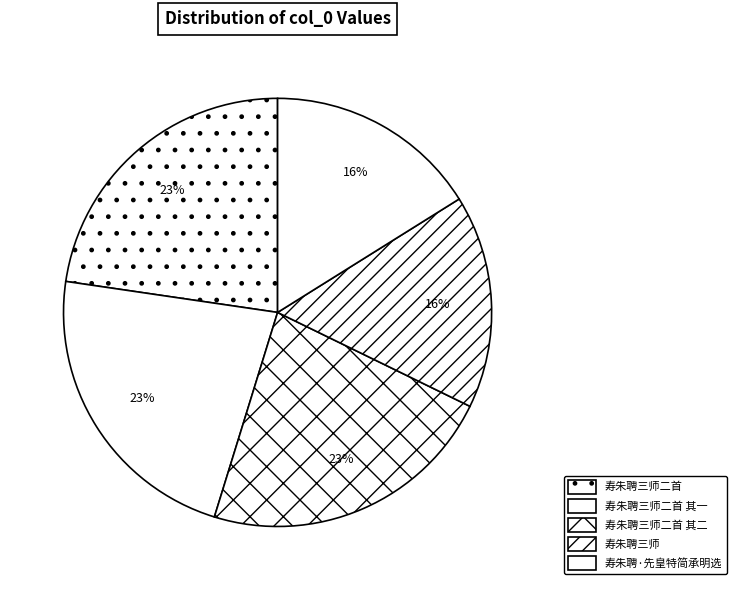

How many segments does this pie chart have?

5